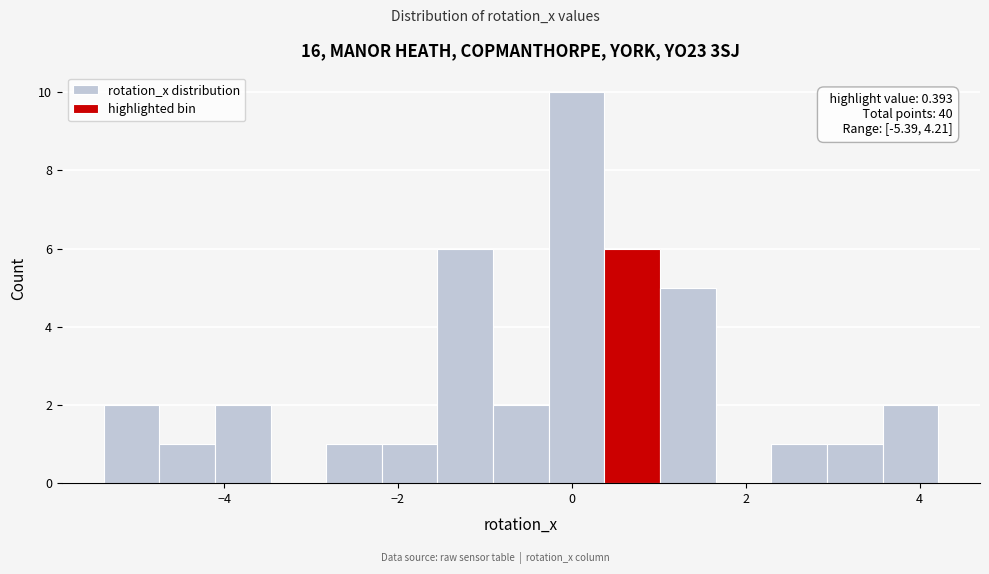

Read against the x-axis, roughly where is the centre of the tallest bar?

0.0